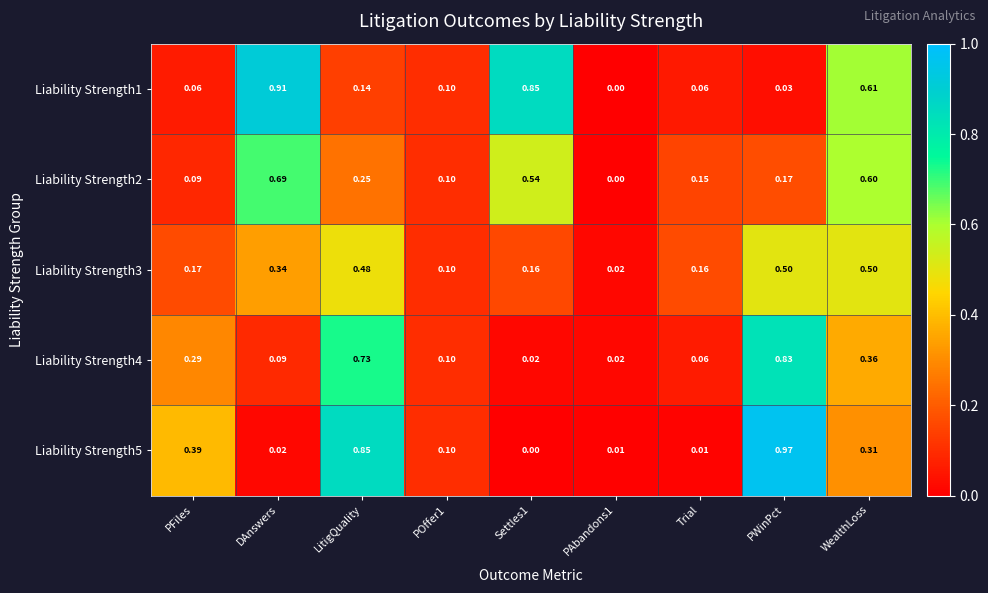

Between POffer1 and WealthLoss, which series saw the biggest shift?

Liability Strength1